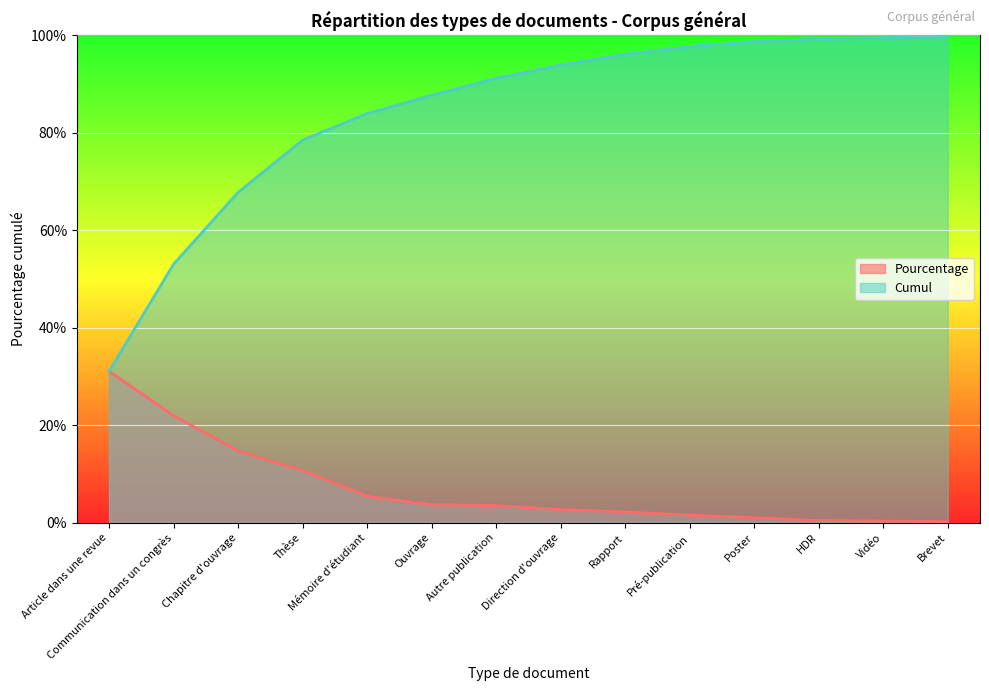

What is the label of the 9th point from the left?

Rapport